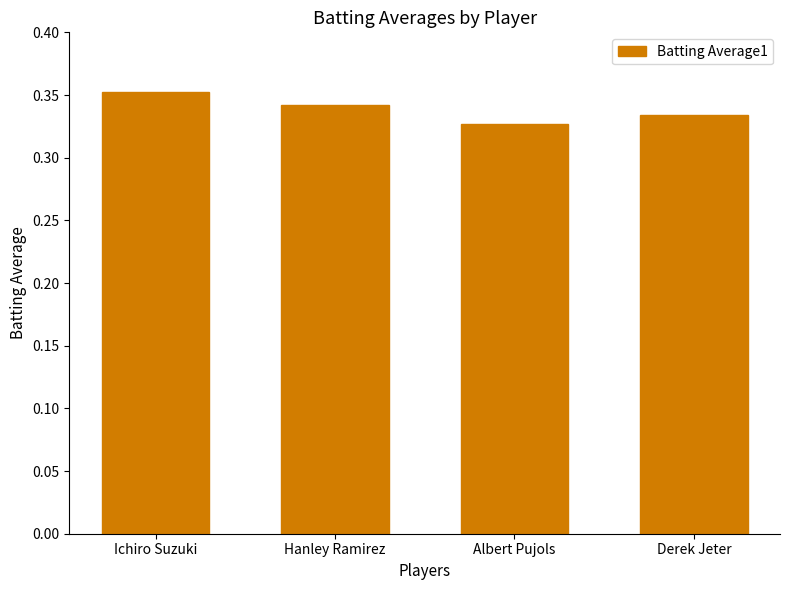

Is it true that the value at Derek Jeter is 0.6?

False